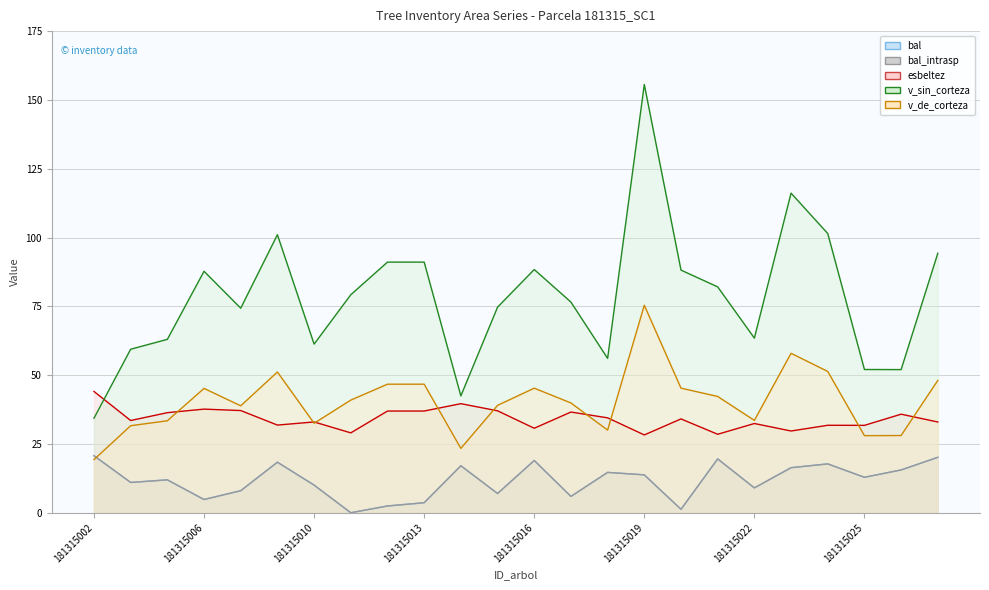

At which category does bal_intrasp reach its first local peak?

181315005